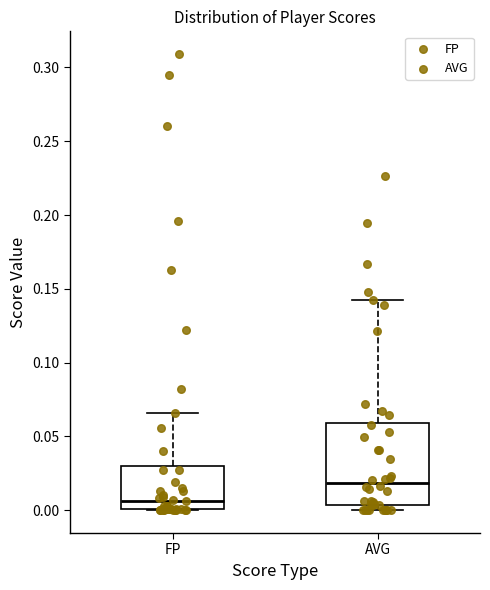

Reading left to right, read every box against the y-axis: the position of its median line, the range the box covers, and the ends of its whiskers. The values are not printed on the chart, so give them approximately, as read against the axis.

FP: median 0.005, box 0.000 to 0.030, whiskers 0.000 to 0.065
AVG: median 0.020, box 0.005 to 0.060, whiskers 0.000 to 0.140